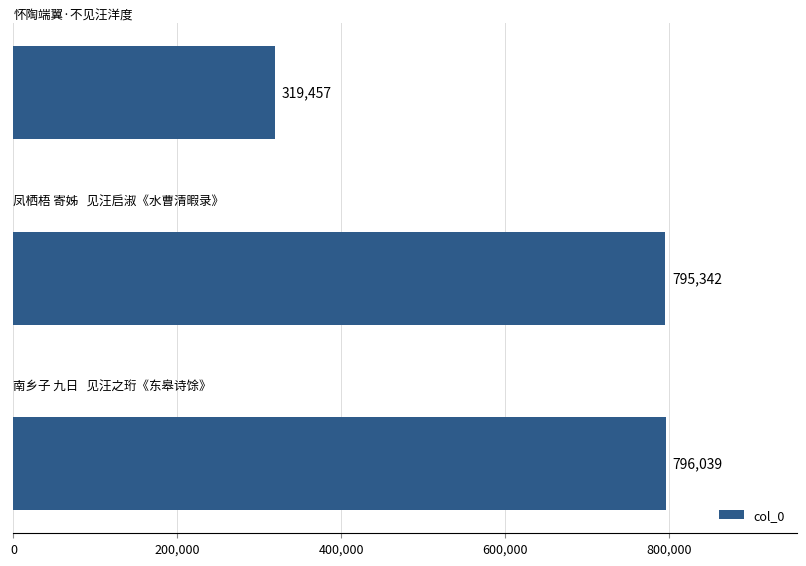

What is the sum of all values?

1910838